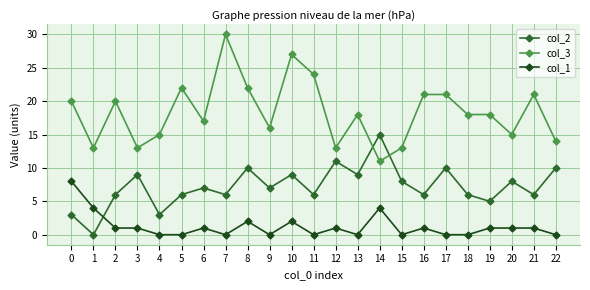

Which series has the widest spread of values?

col_3